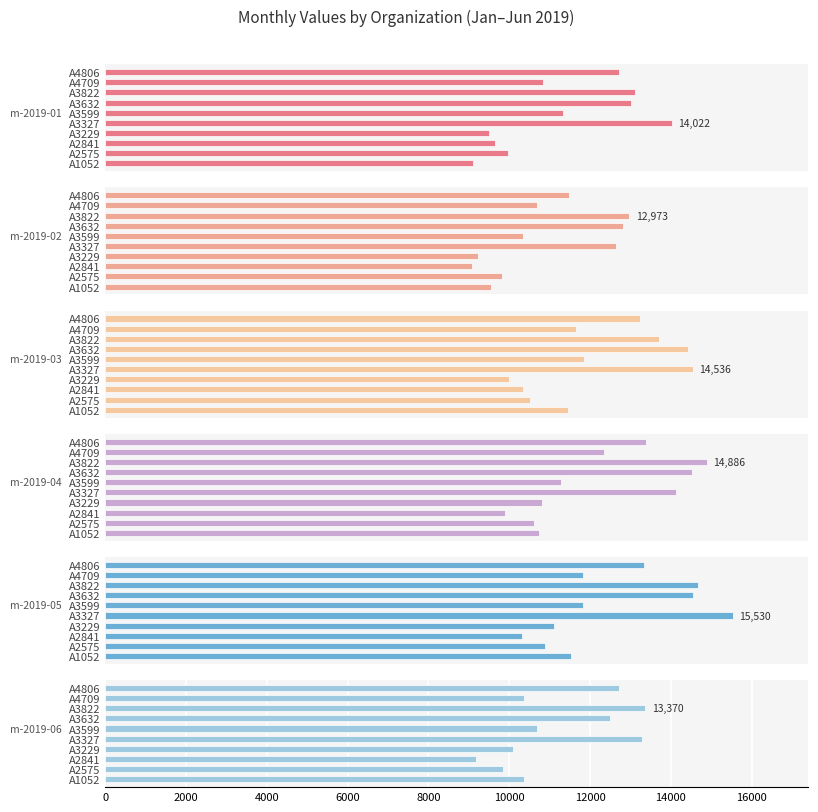

The m-2019-03 series shows 19006.4 at A3822. True or false?

False